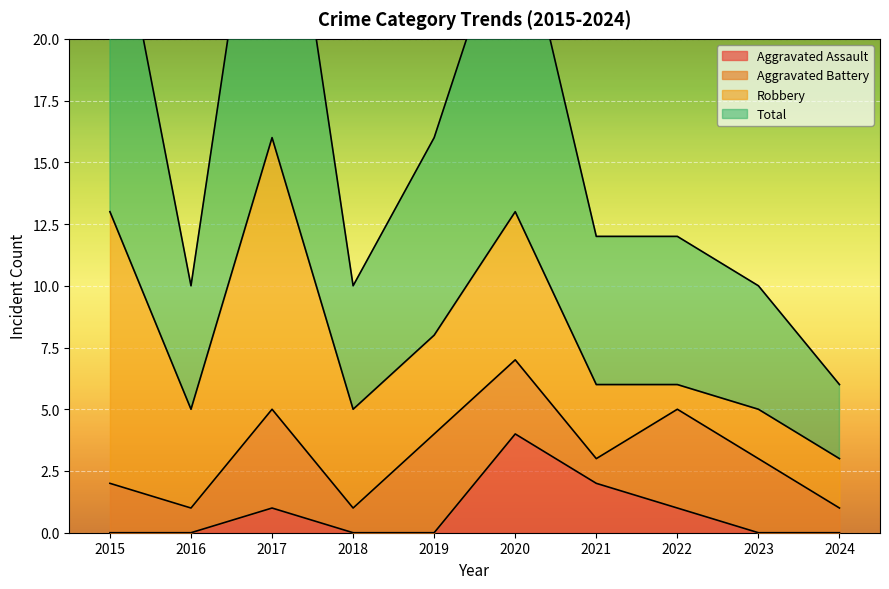

What is the difference between the Aggravated Assault values at 2022 and 2015?

1